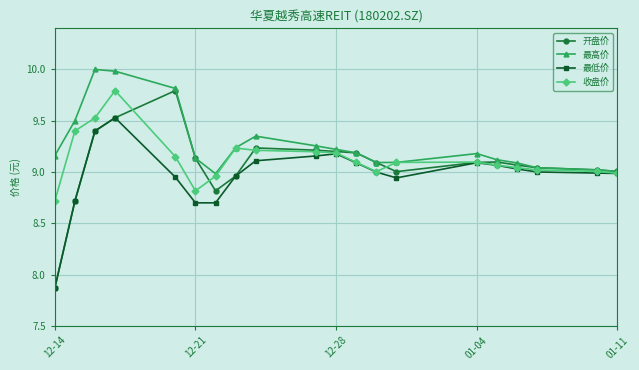

True or false: 最低价 has more than 1 points higher than both neighbors.

True